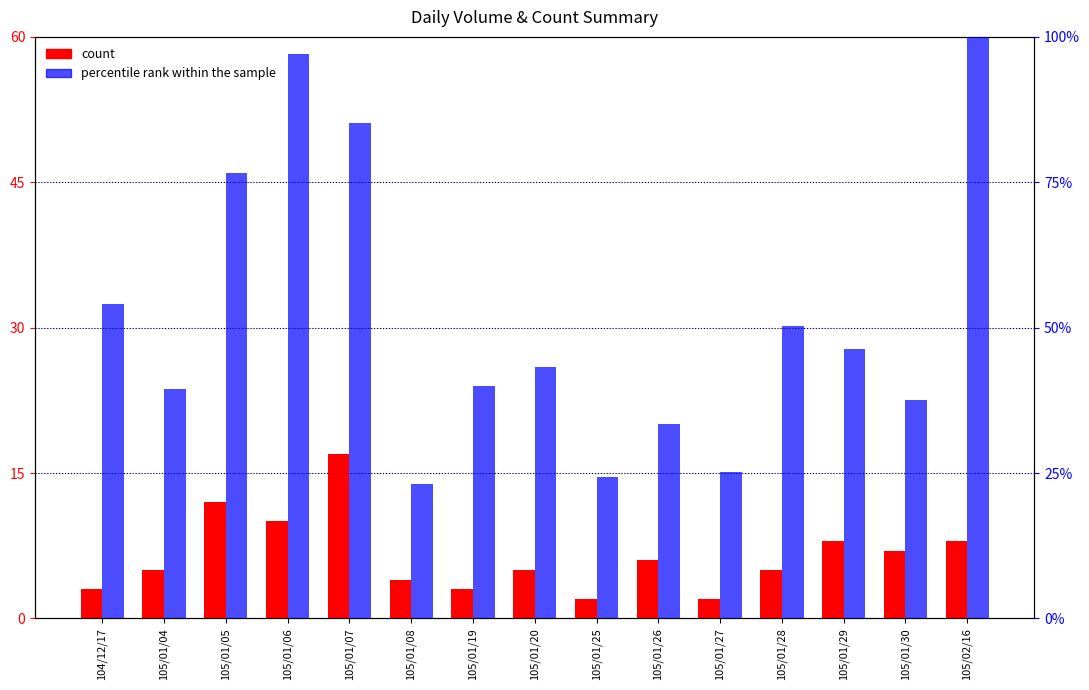

Where does the percentile rank within the sample series first go above 43?

104/12/17